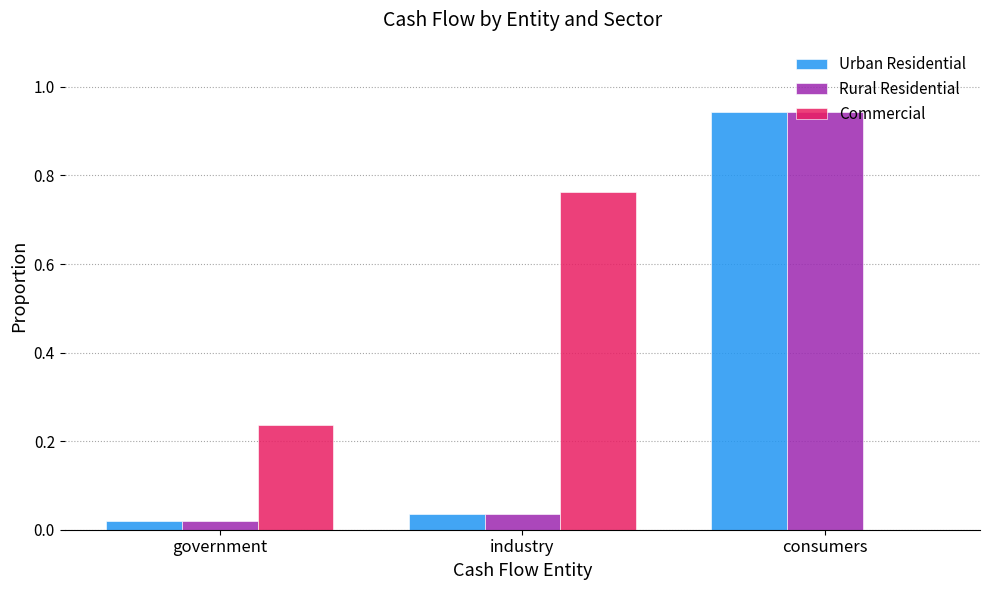

True or false: Rural Residential has a value of 0.0 at industry.

True